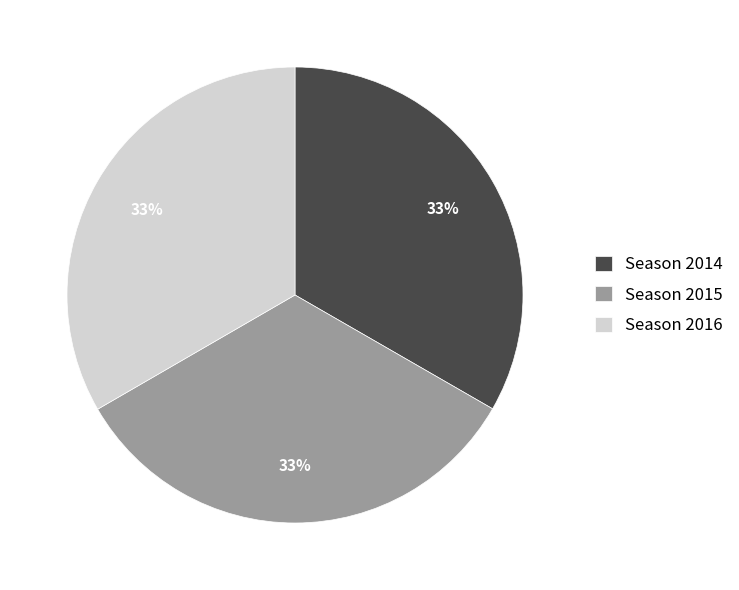

Do Season 2014 and Season 2015 together represent more than half of the pie?

Yes